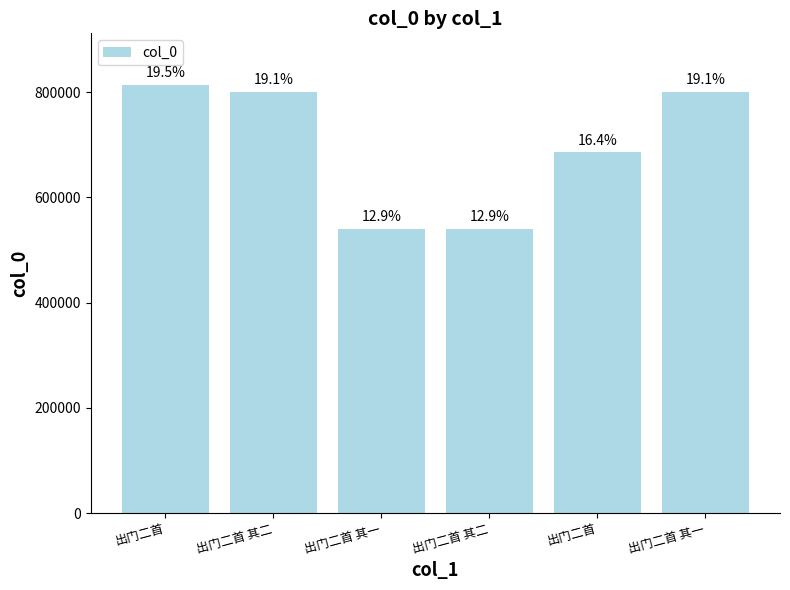

Rank the categories by value from lowest to highest.

出门二首 其一, 出门二首 其二, 出门二首, 出门二首 其一, 出门二首 其二, 出门二首